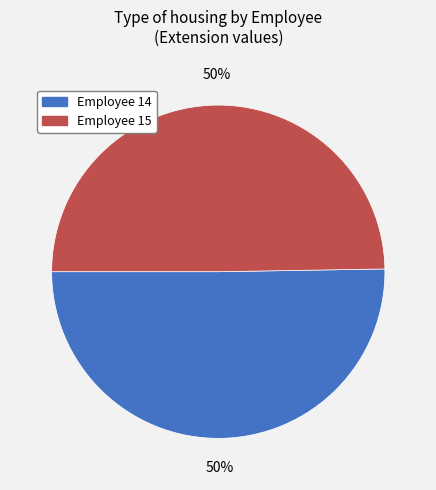

The Employee 15 slice represents 60% of the pie. True or false?

False